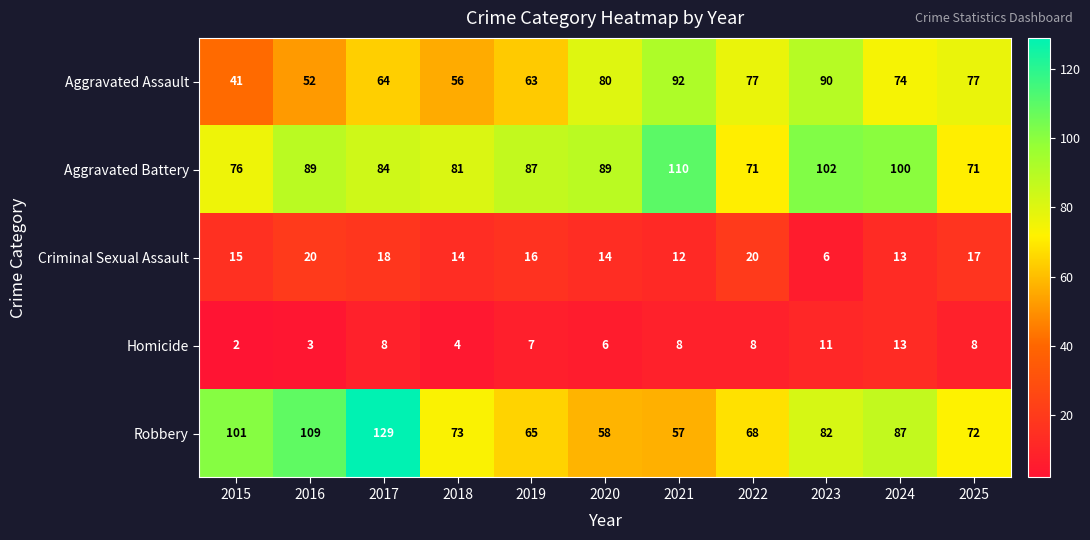

What is the average value of the Criminal Sexual Assault series?

15